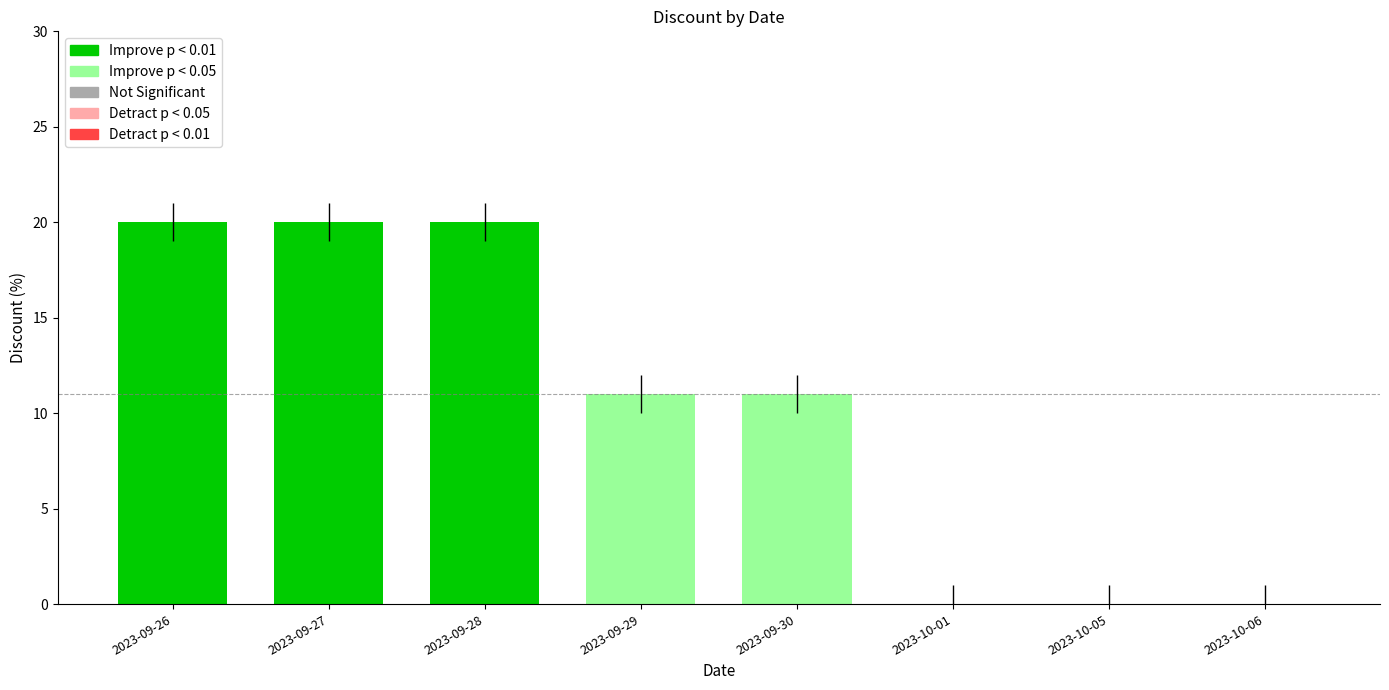

What is the sum of all values?

82